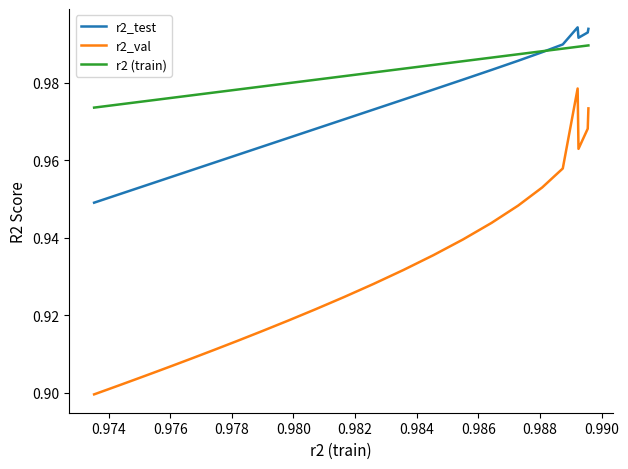

Which series has the largest total across all categories?

r2 (train)